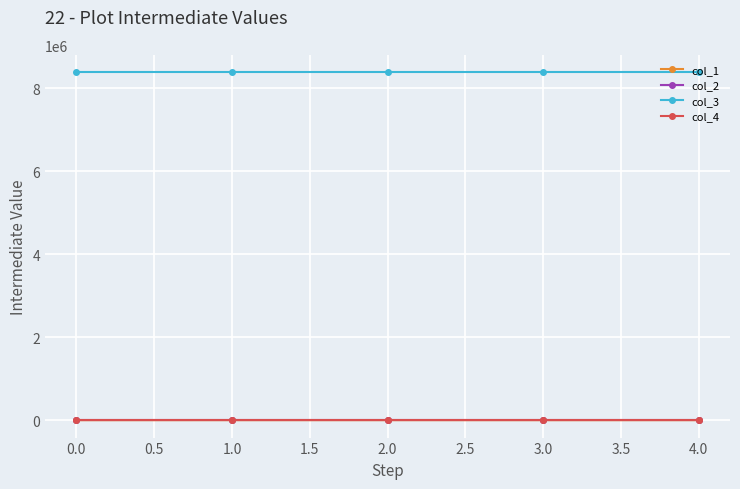

True or false: col_3 and col_2 intersect in this chart.

False